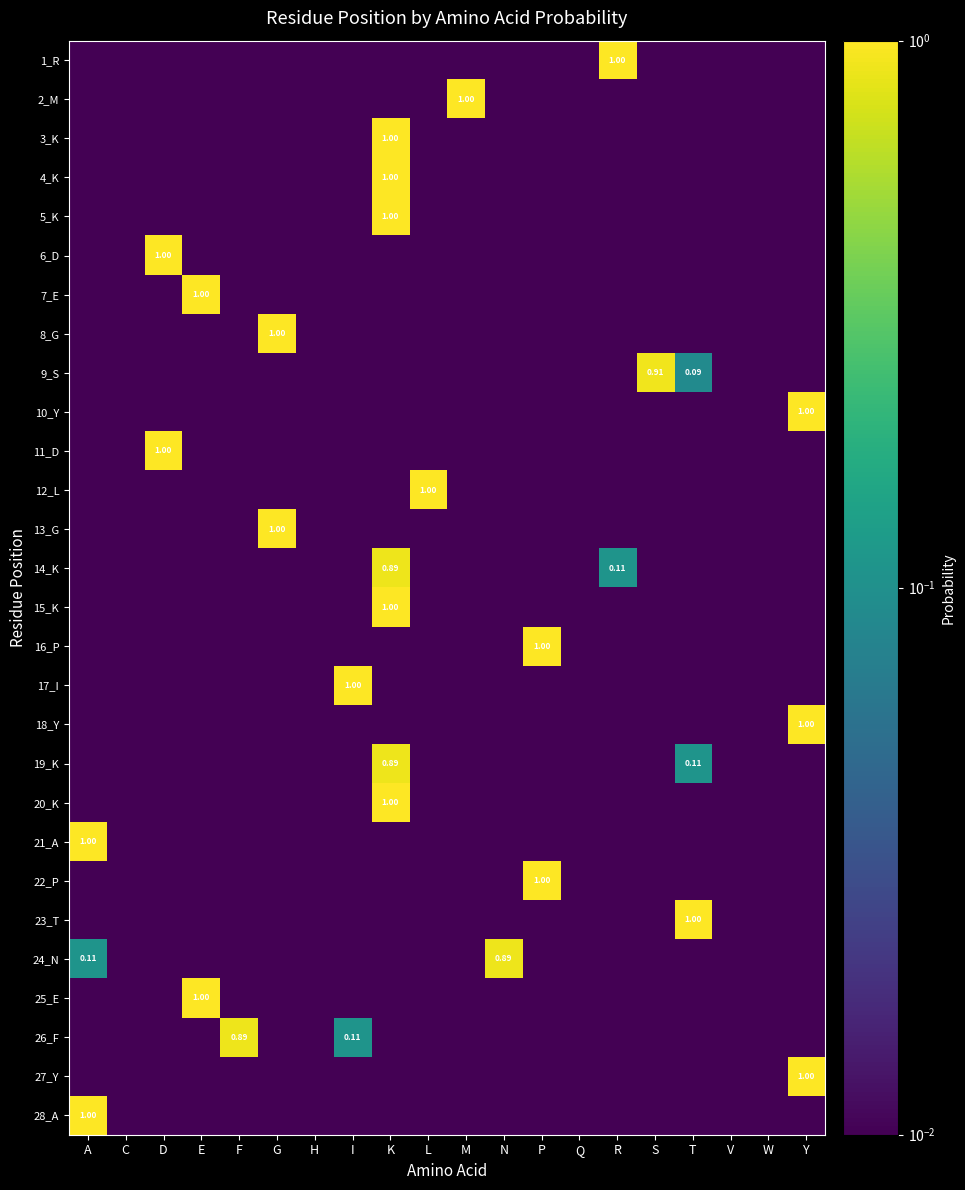

At which category is the sum across all series the highest?

K